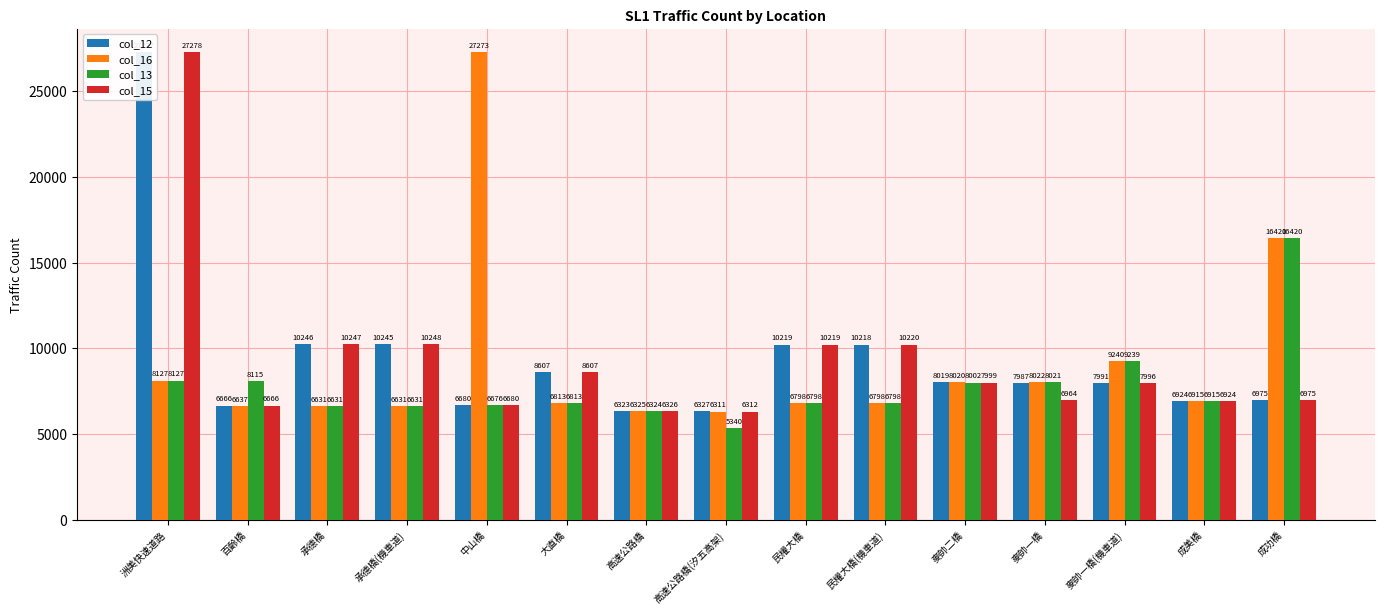

At how many categories does at least one series exceed 17074?

2